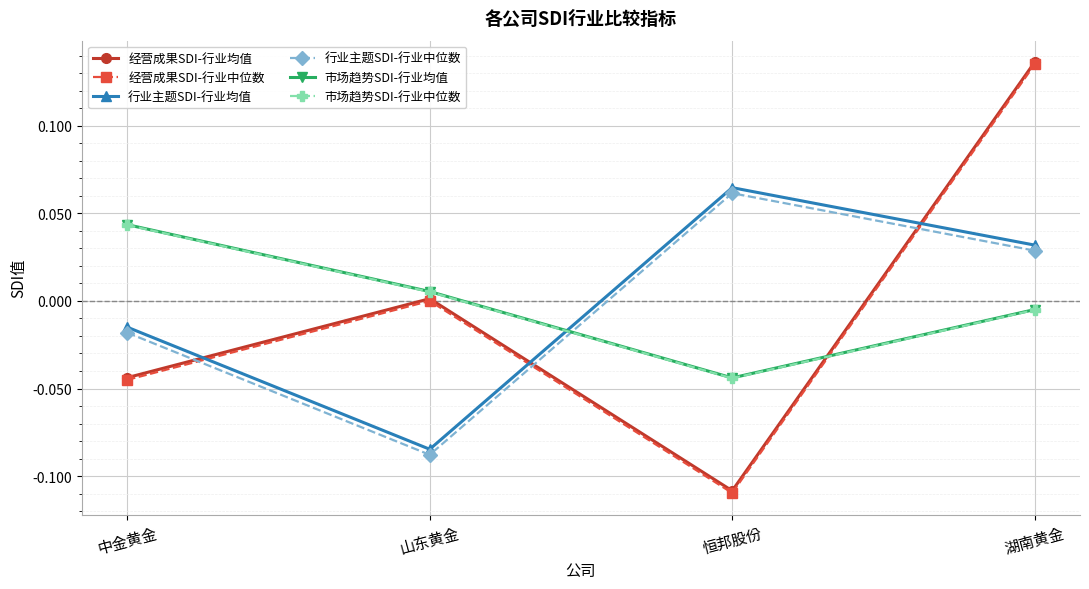

At which label does 经营成果SDI-行业均值 reach its minimum?

恒邦股份